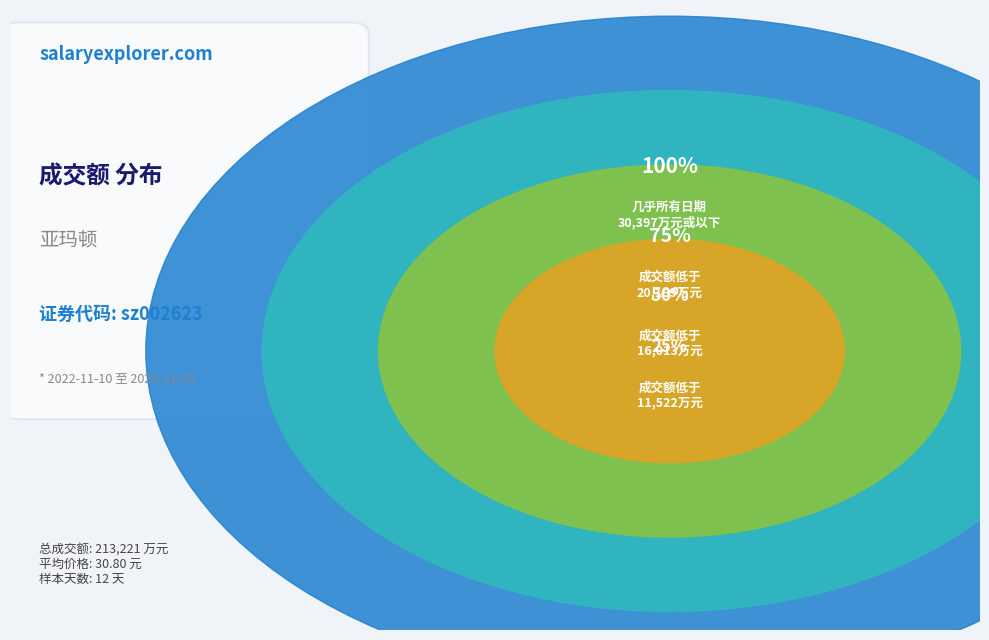

Does any single category account for the majority?

No